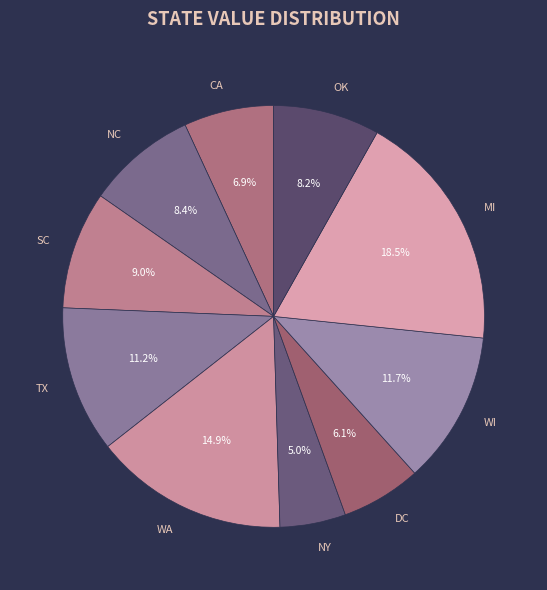

How many segments does this pie chart have?

10